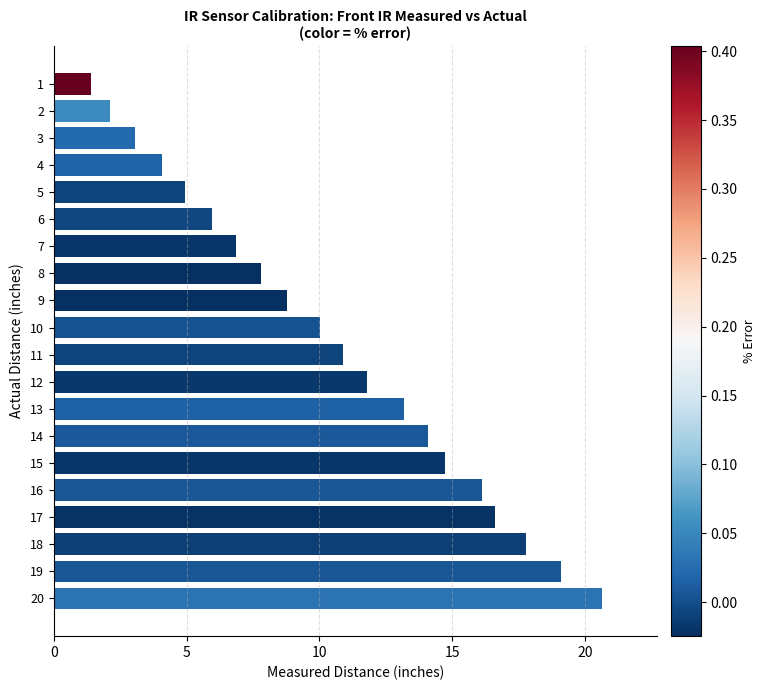

List the labels in order of value, largest first.

20, 19, 18, 17, 16, 15, 14, 13, 12, 11, 10, 9, 8, 7, 6, 5, 4, 3, 2, 1